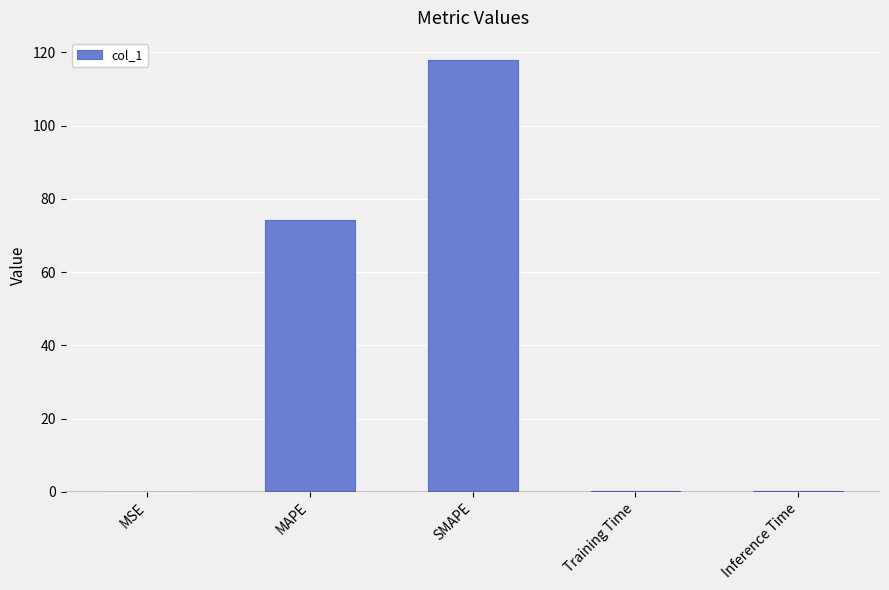

Where is the data nearest to the value 59?

MAPE